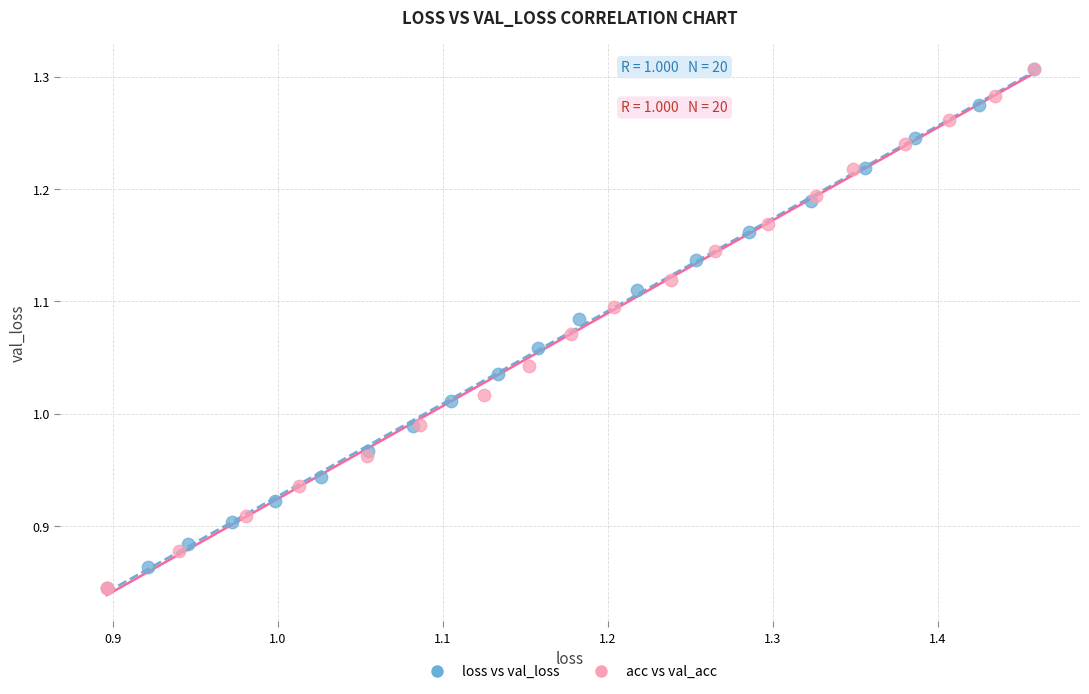

What are all the series names shown in the legend?

loss vs val_loss, acc vs val_acc